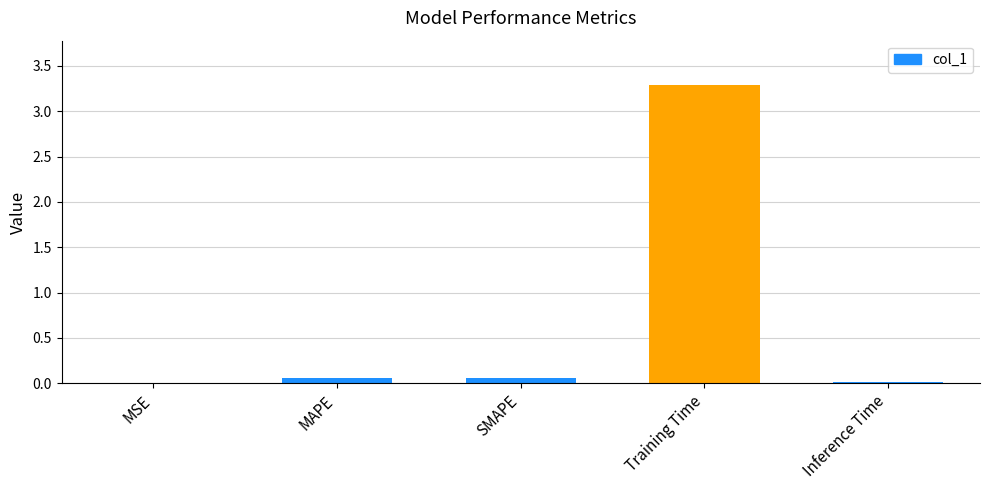

Which category has the highest value across all series?

Training Time